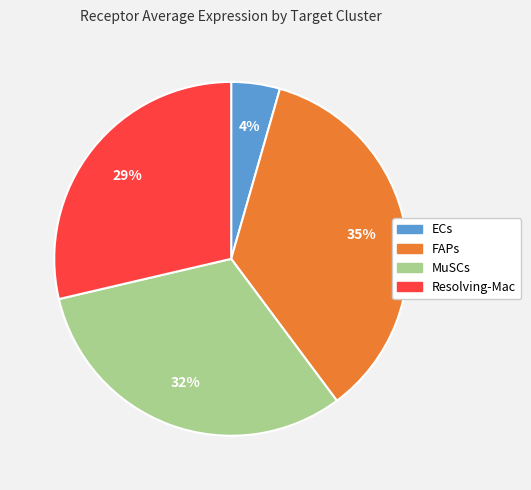

Approximately how many times larger is the value at MuSCs compared to Resolving-Mac?

1.1